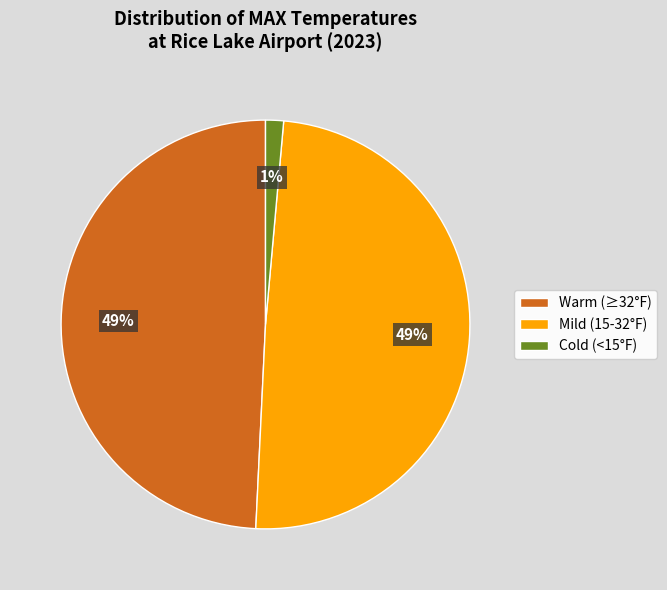

Does any single category account for the majority?

No